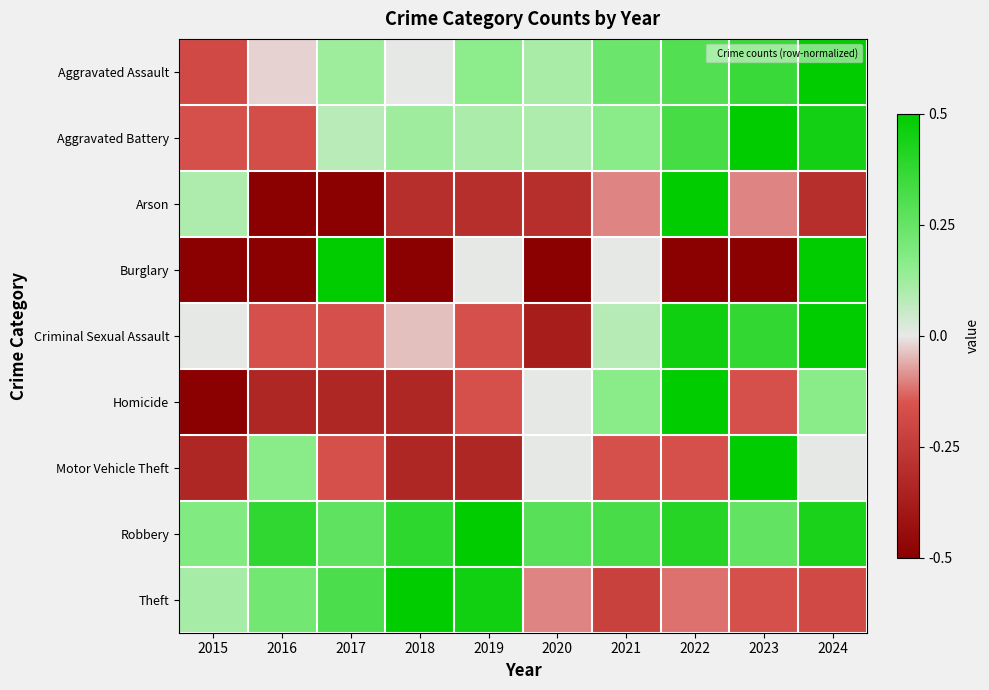

Reading left to right, transcribe all the data shown in this chart.

Aggravated Assault: 2015=-0.2	2016=-0.0	2017=0.1	2018=0.0	2019=0.2	2020=0.1	2021=0.2	2022=0.3	2023=0.4	2024=0.5
Aggravated Battery: 2015=-0.2	2016=-0.2	2017=0.1	2018=0.1	2019=0.1	2020=0.1	2021=0.2	2022=0.3	2023=0.5	2024=0.4
Arson: 2015=0.1	2016=-0.5	2017=-0.5	2018=-0.3	2019=-0.3	2020=-0.3	2021=-0.1	2022=0.5	2023=-0.1	2024=-0.3
Burglary: 2015=-0.5	2016=-0.5	2017=0.5	2018=-0.5	2019=0.0	2020=-0.5	2021=0.0	2022=-0.5	2023=-0.5	2024=0.5
Criminal Sexual Assault: 2015=0.0	2016=-0.2	2017=-0.2	2018=-0.0	2019=-0.2	2020=-0.4	2021=0.1	2022=0.5	2023=0.4	2024=0.5
Homicide: 2015=-0.5	2016=-0.3	2017=-0.3	2018=-0.3	2019=-0.2	2020=0.0	2021=0.2	2022=0.5	2023=-0.2	2024=0.2
Motor Vehicle Theft: 2015=-0.3	2016=0.2	2017=-0.2	2018=-0.3	2019=-0.3	2020=0.0	2021=-0.2	2022=-0.2	2023=0.5	2024=0.0
Robbery: 2015=0.2	2016=0.4	2017=0.3	2018=0.4	2019=0.5	2020=0.3	2021=0.3	2022=0.4	2023=0.3	2024=0.4
Theft: 2015=0.1	2016=0.2	2017=0.3	2018=0.5	2019=0.5	2020=-0.1	2021=-0.2	2022=-0.1	2023=-0.2	2024=-0.2